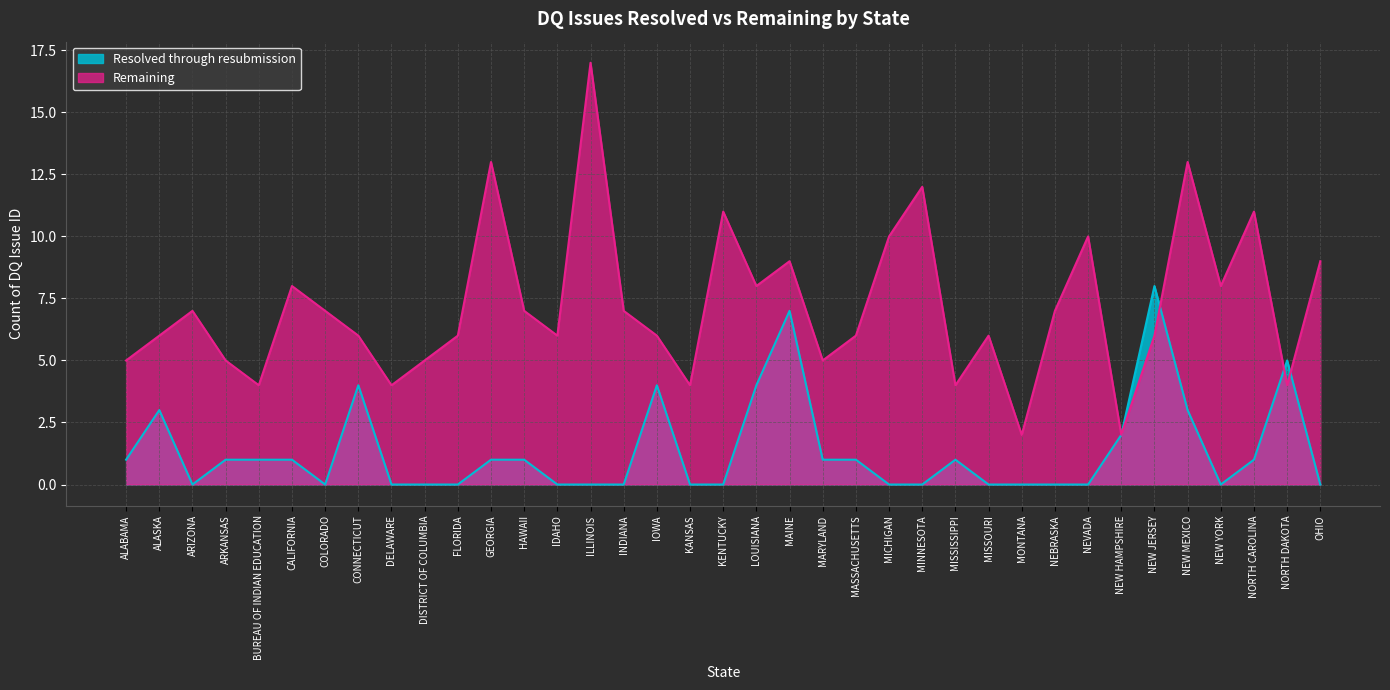

What is the spread (max minus min) of values at MONTANA?

2